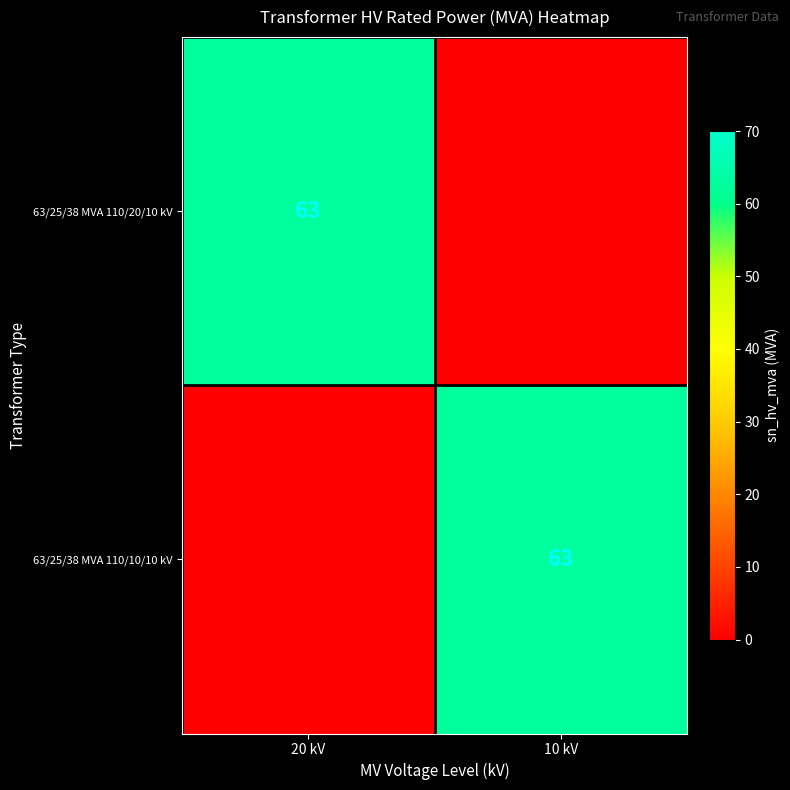

What is the difference between the highest and lowest values at 10 kV?

63